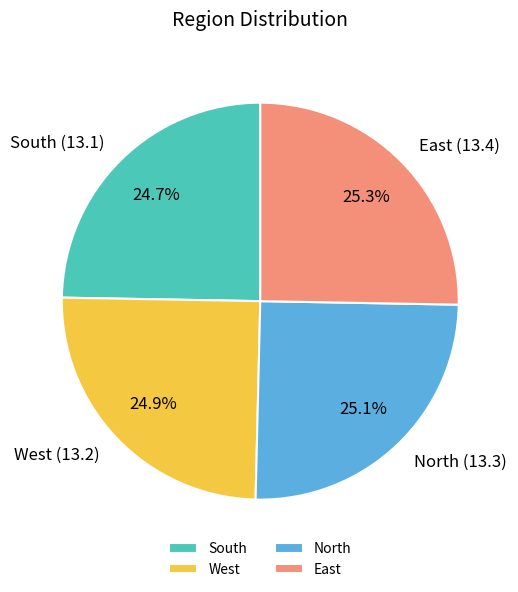

What is the ratio of the value at South to the value at West?

1.0